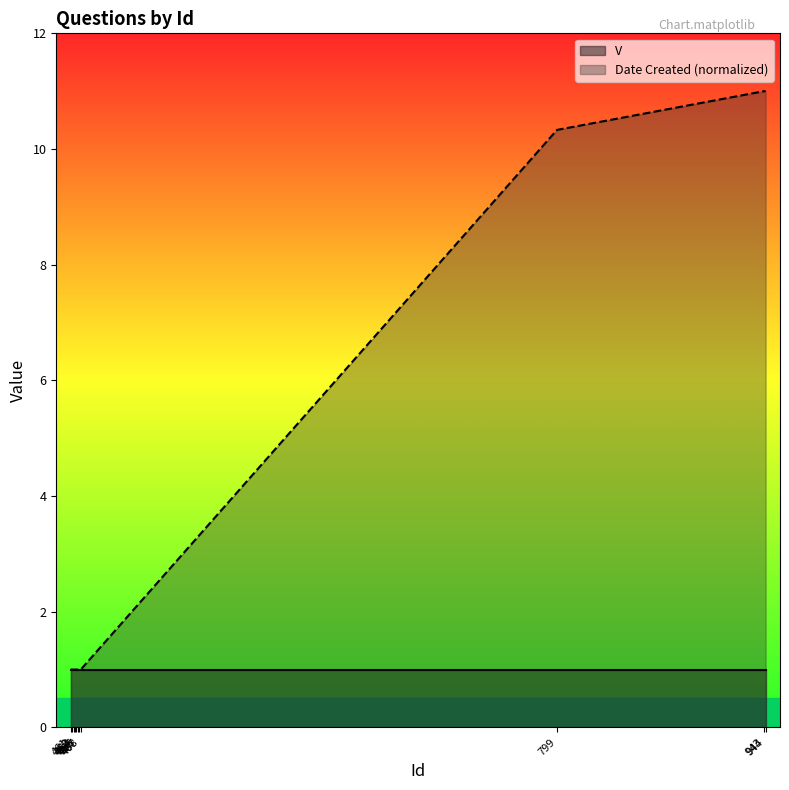

What is the approximate value at 943?

11.0